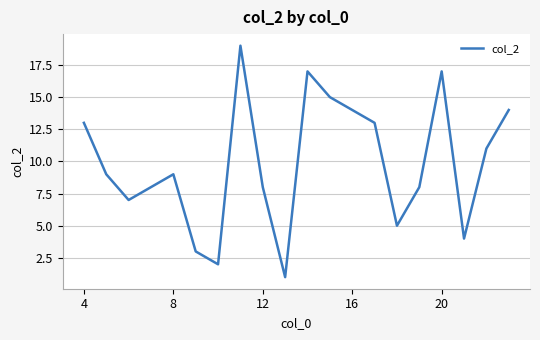

What is the maximum value shown in the chart?

19